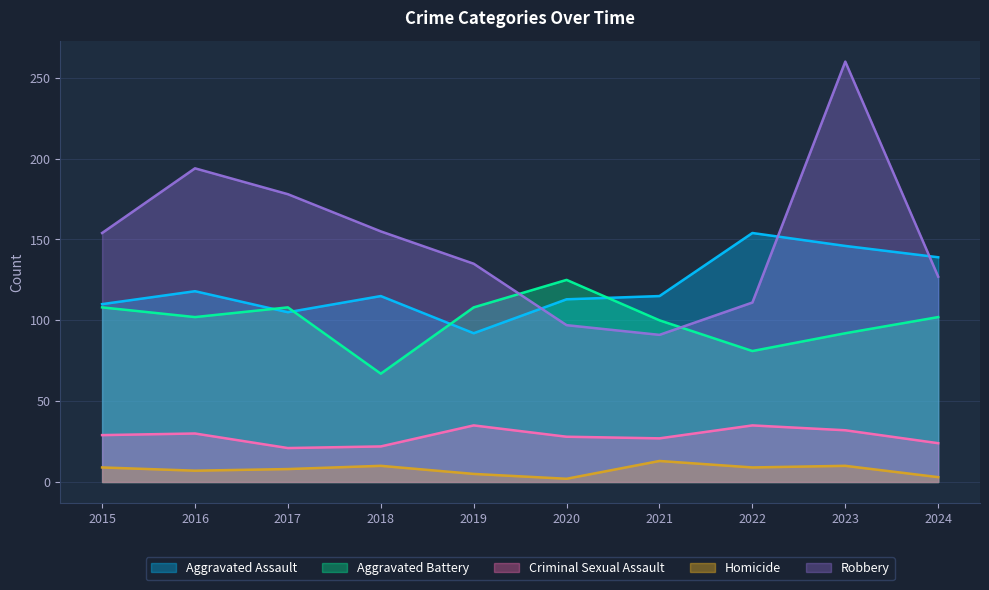

Which category has the highest value in the Robbery series?

2023